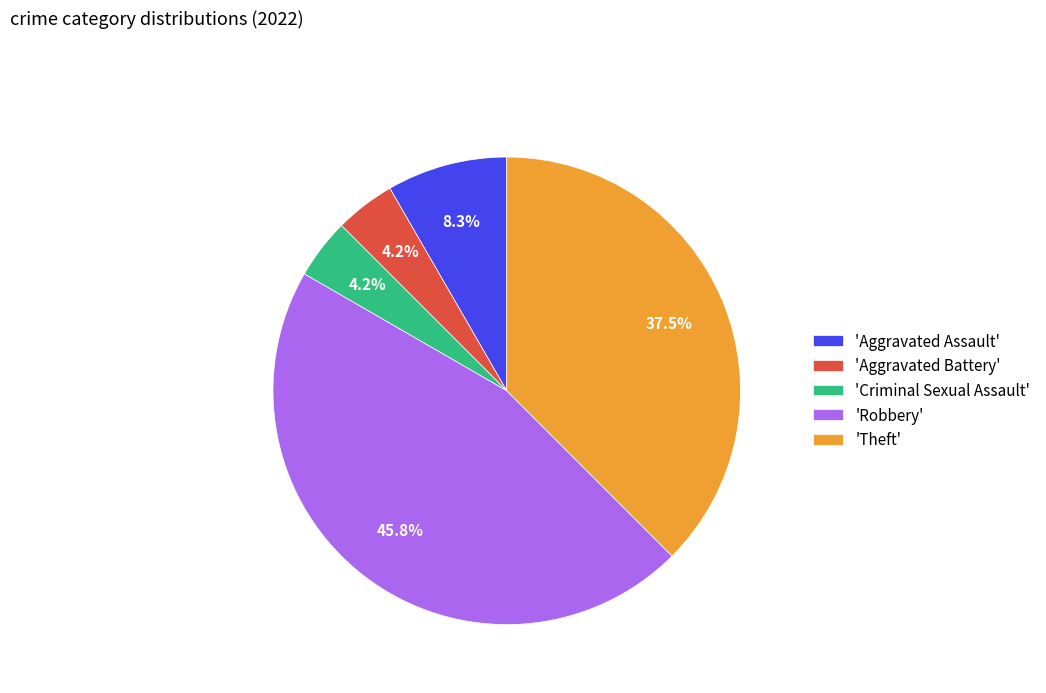

Is there a majority slice in this chart?

No